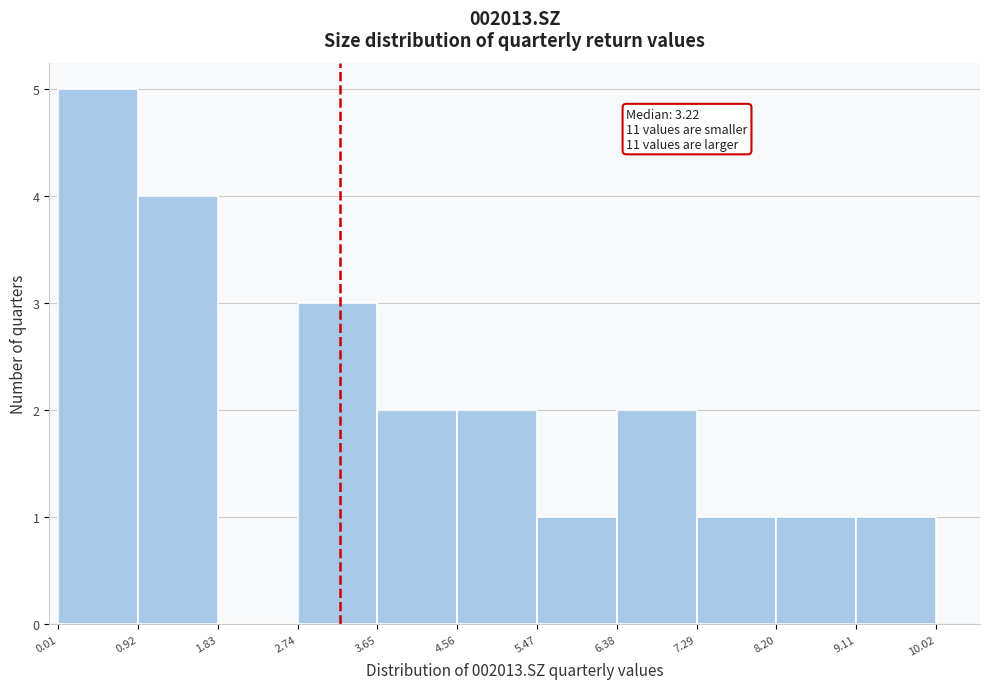

Which range on the x-axis has the tallest bar?

0.01 to 0.92